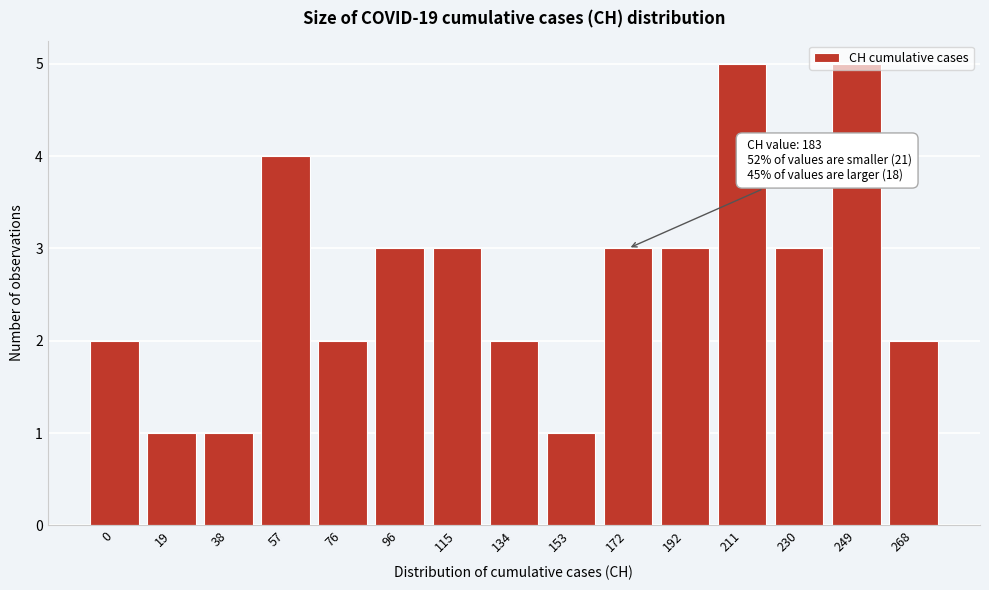

What is the value of the 12th bar from the left?

5